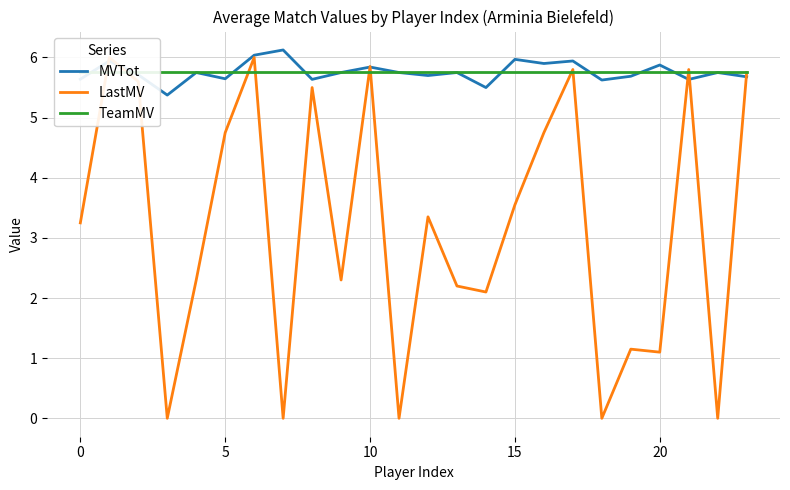

What are all the series names shown in the legend?

MVTot, LastMV, TeamMV